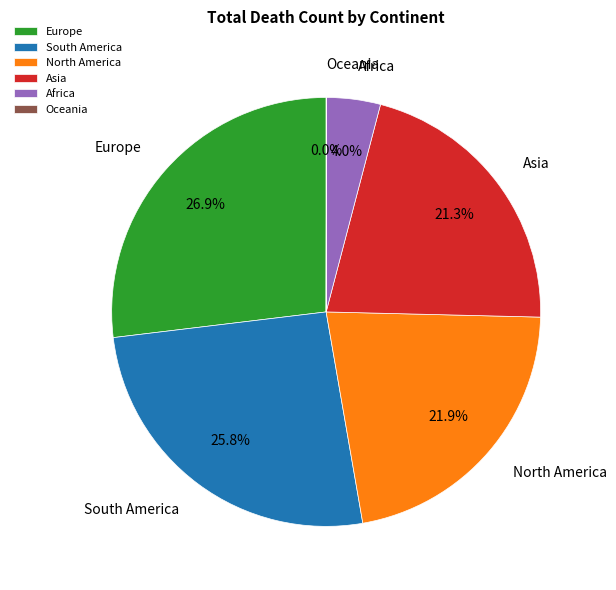

Between Asia and Africa, which is larger?

Asia